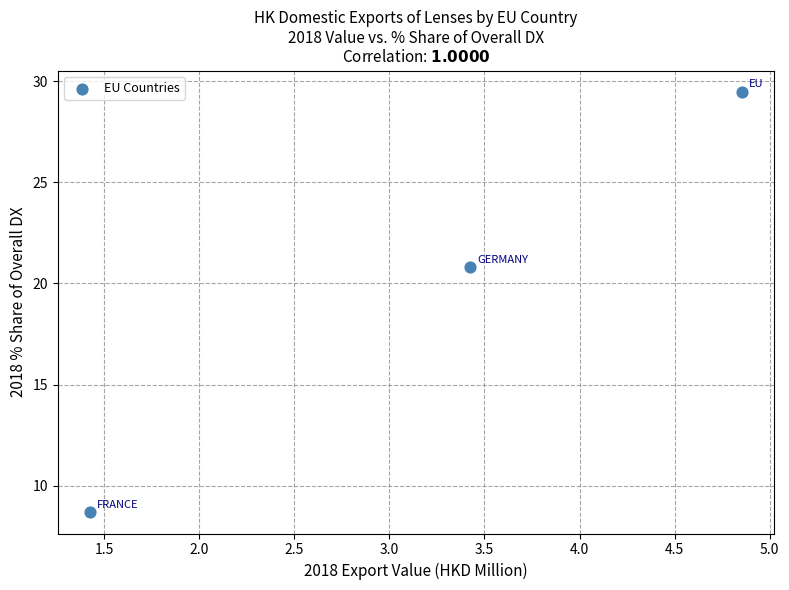

What Y value in the scatter plot is closest to 19?

20.8